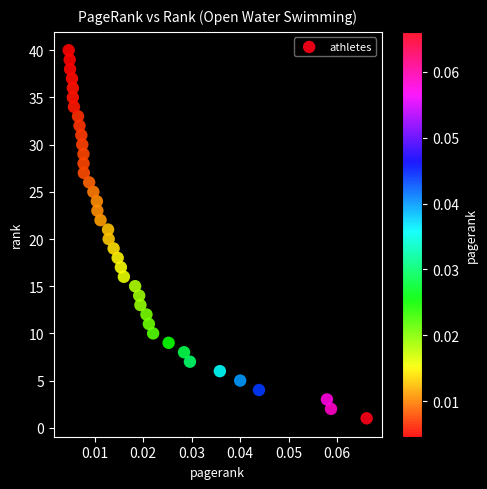

What is the range of Y values (max minus min)?

39